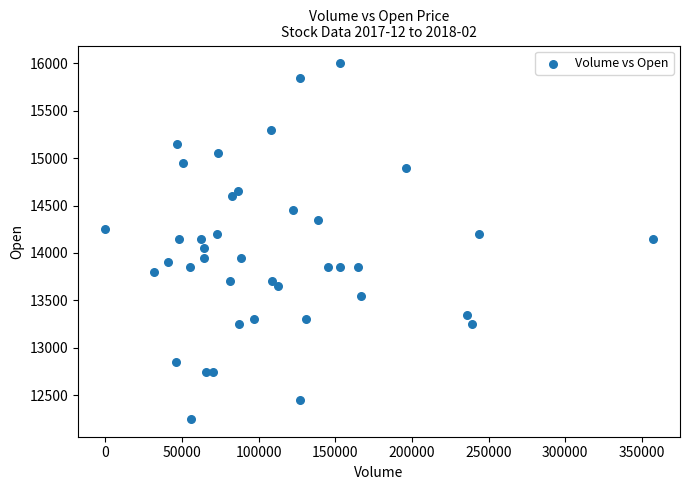

What is the range of Y values (max minus min)?

3750